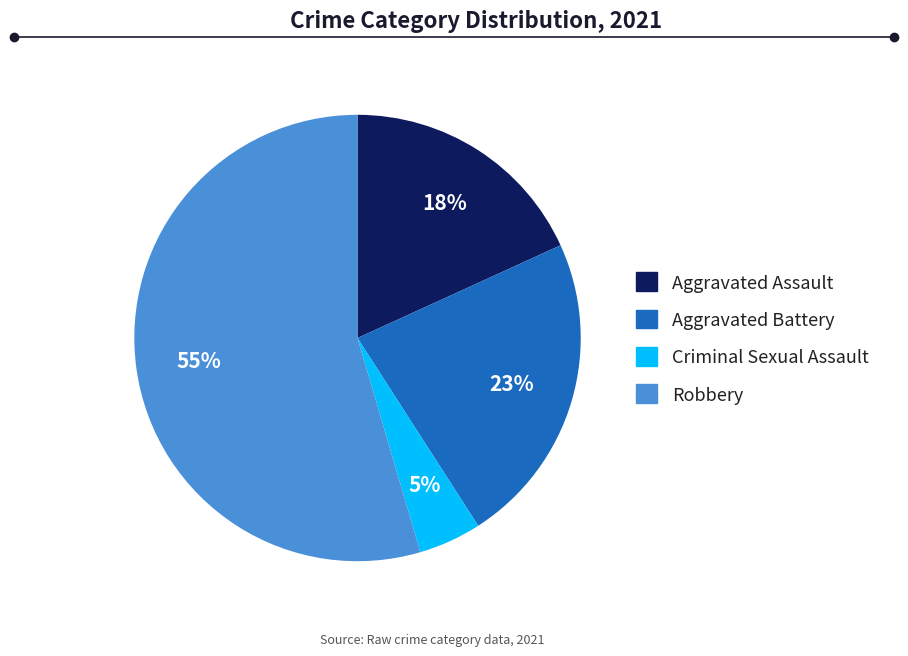

How many slices are in this pie chart?

4